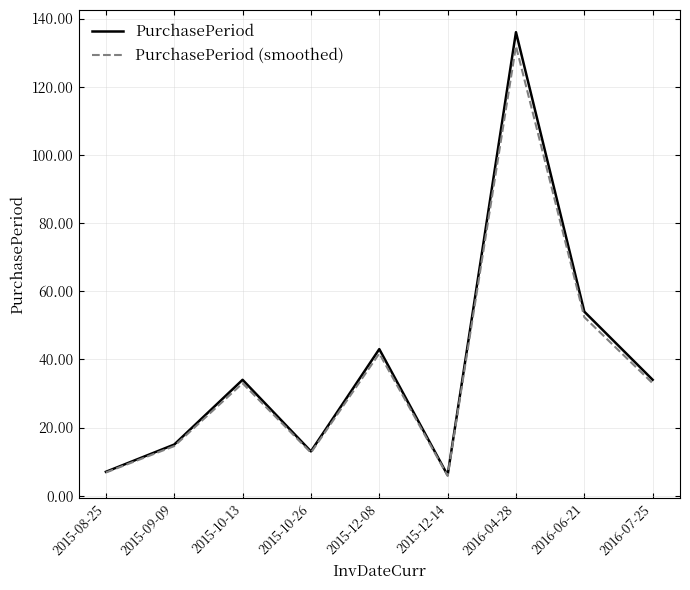

List the series in order of their peak value, highest first.

PurchasePeriod, PurchasePeriod (smoothed)